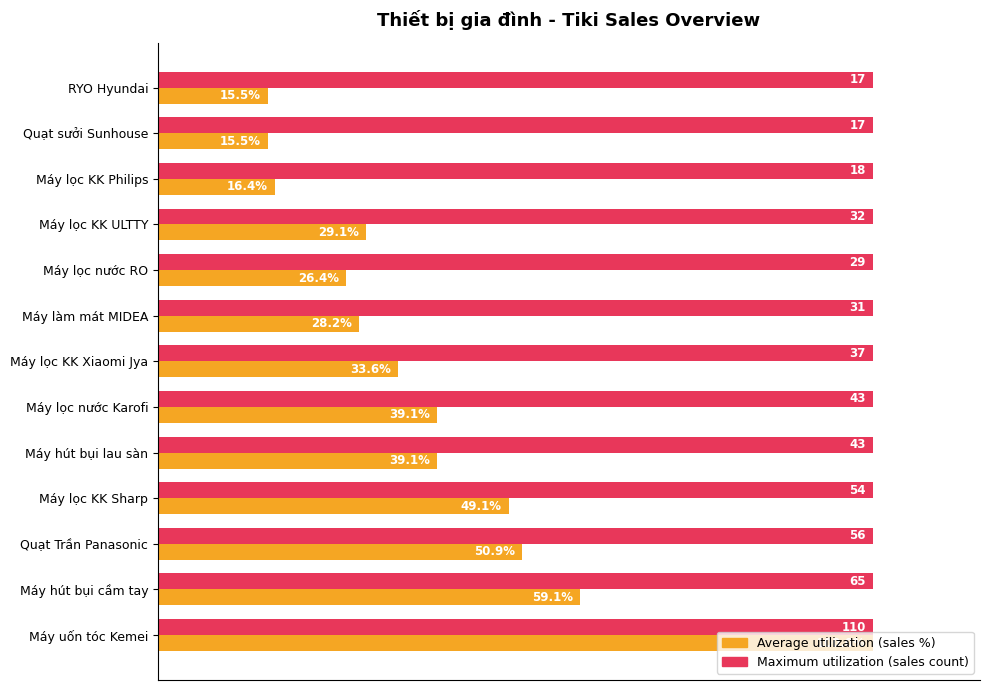

At which category is the sum across all series the highest?

Máy uốn tóc Kemei